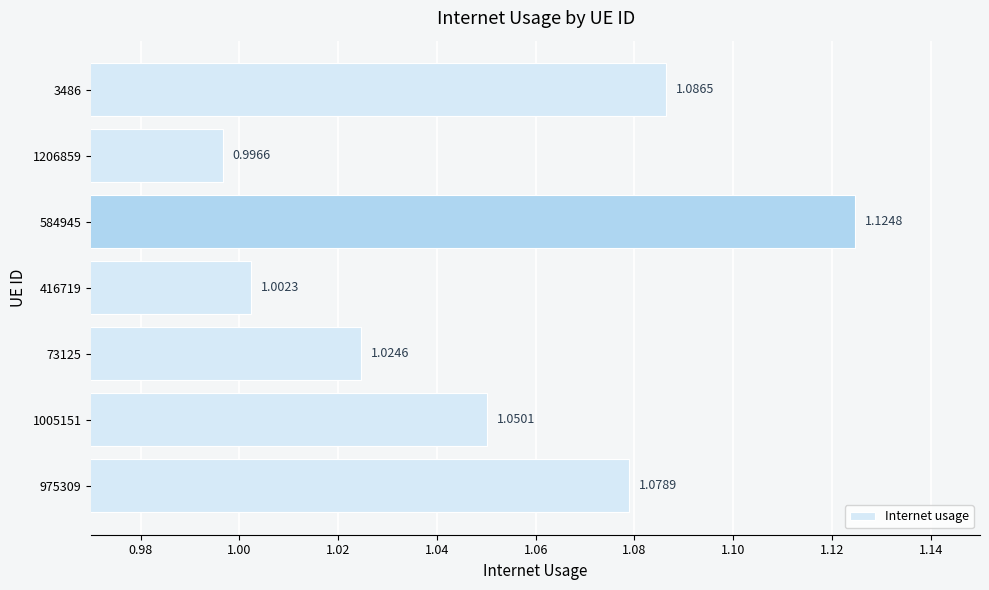

What is the sum of all values?

7.4